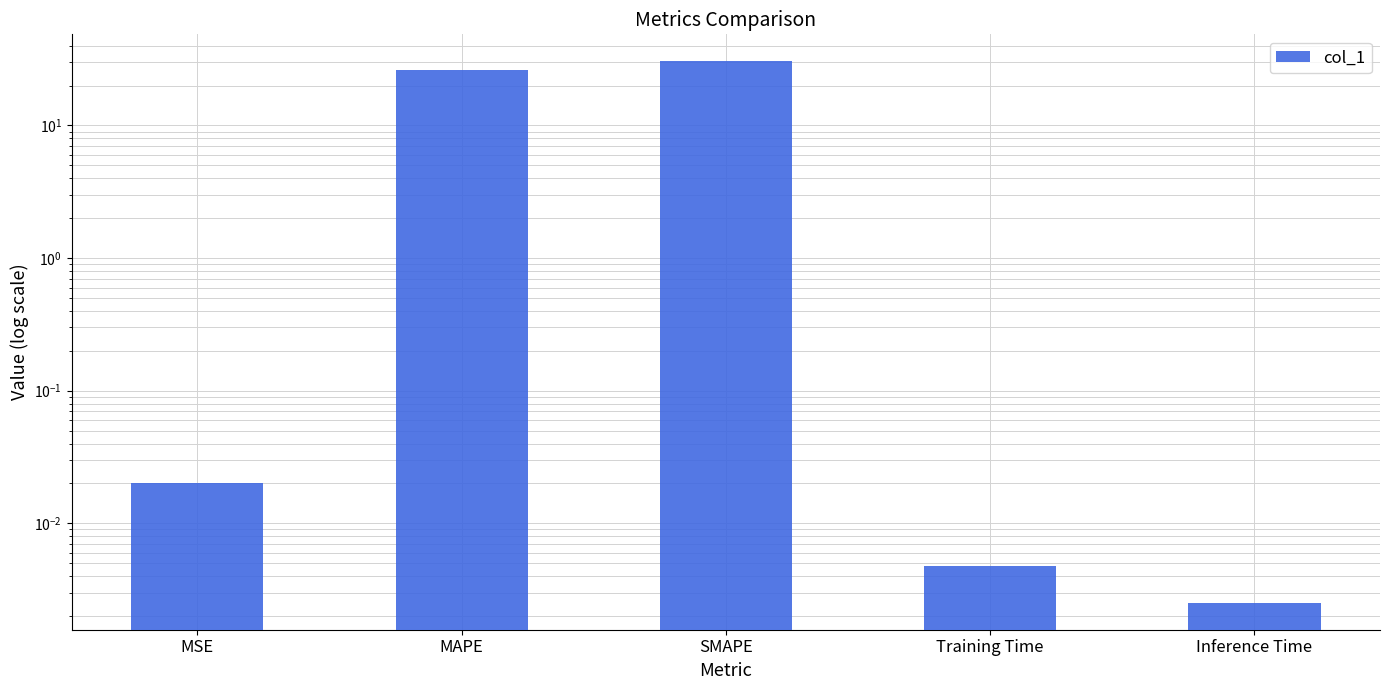

What is the maximum value shown in the chart?

30.4